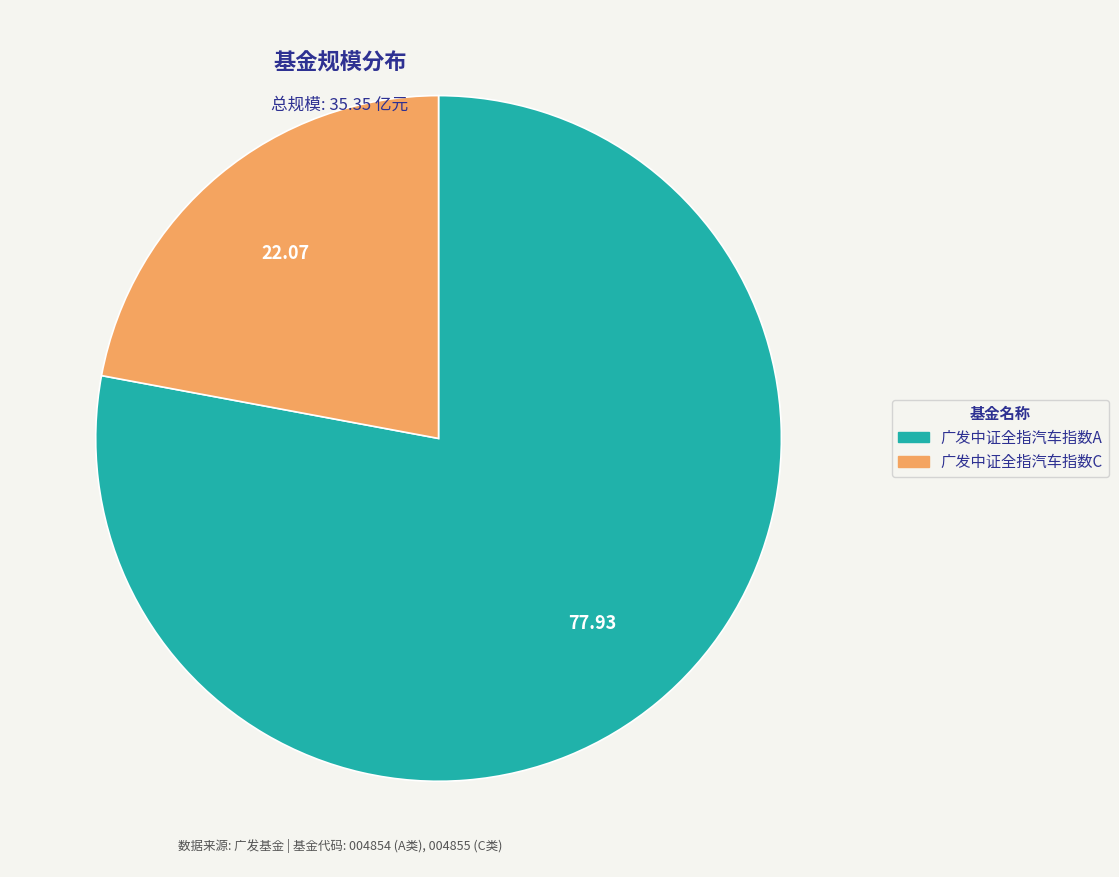

Which slice represents more than half of the pie?

广发中证全指汽车指数A